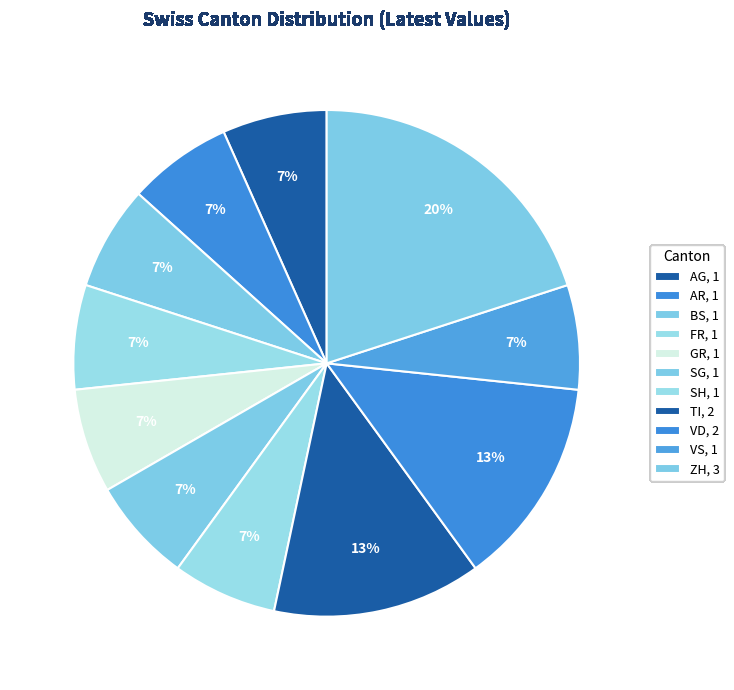

Which slice is the largest?

ZH